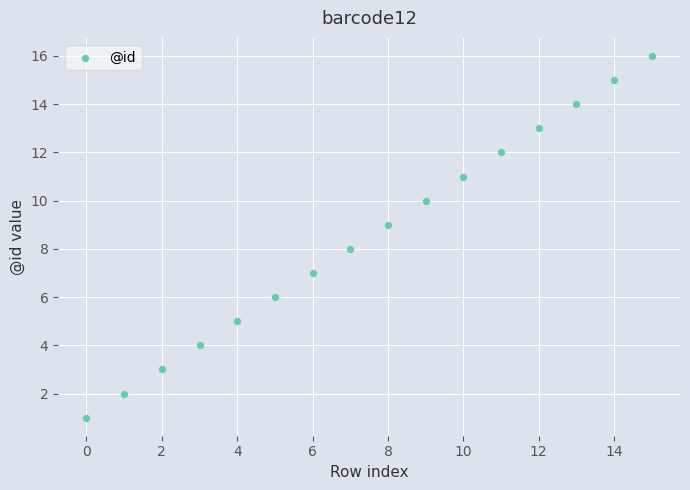

What is the range of Y values (max minus min)?

15